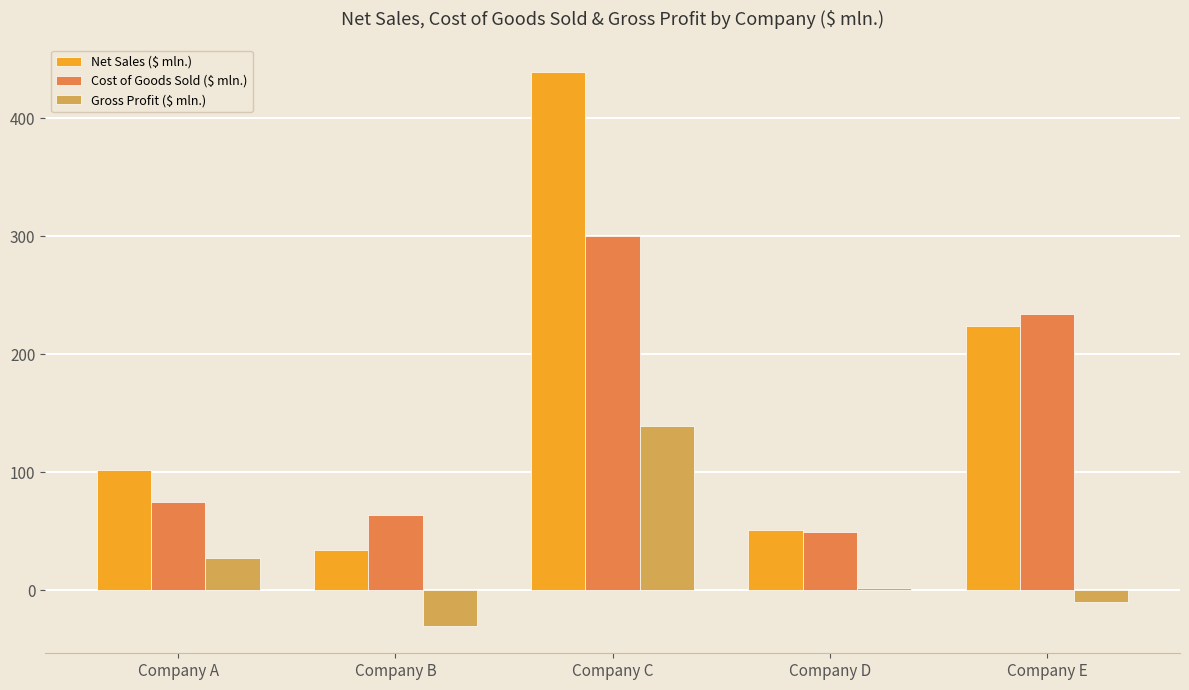

At which category does the chart reach its minimum across all series?

Company B